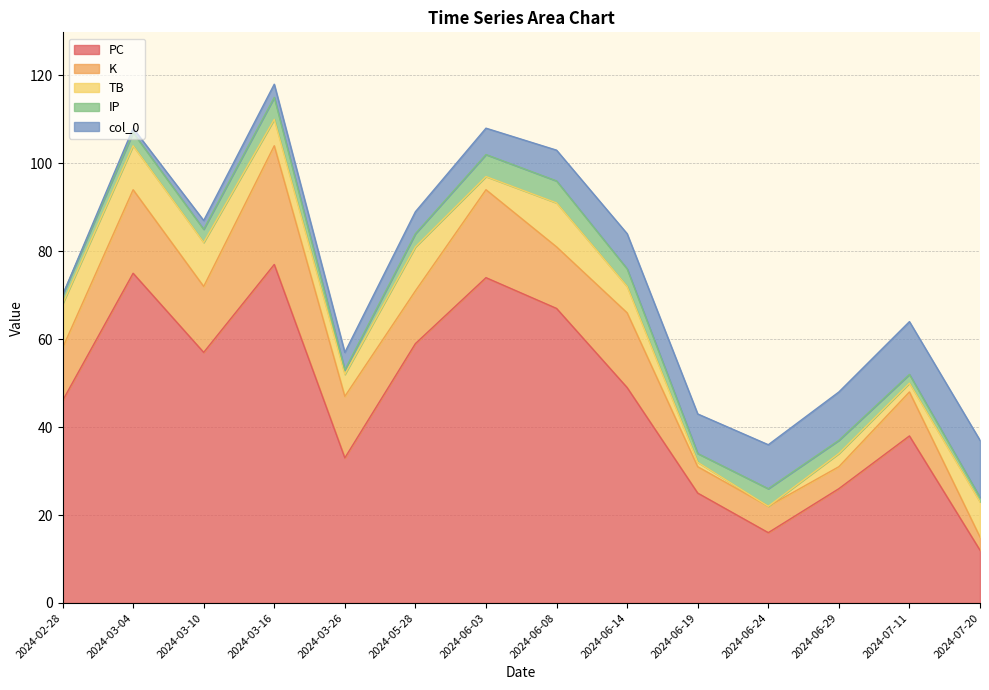

Count the number of categories in the chart.

14